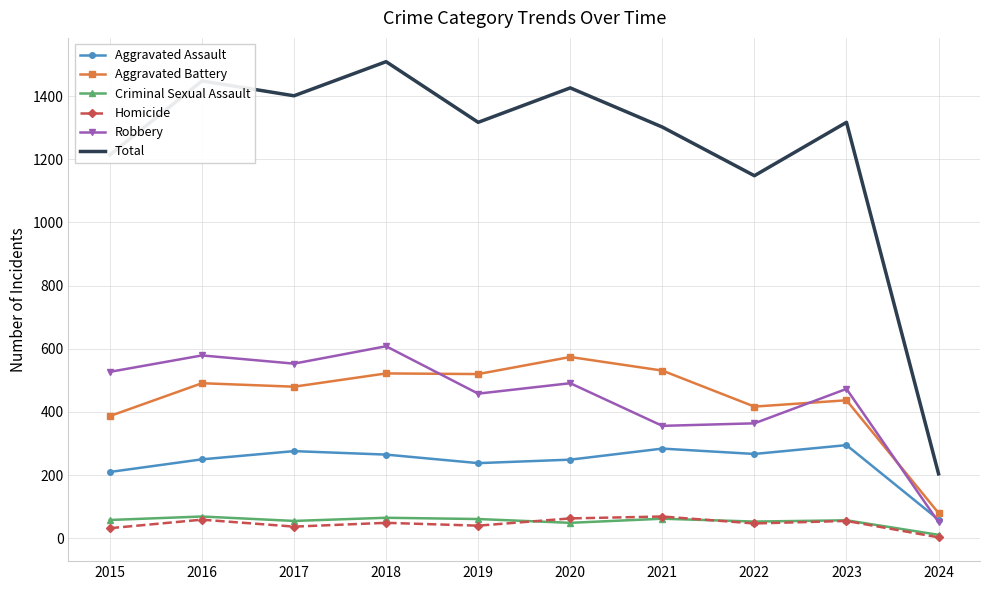

What is the total value across all series at 2022?

2296